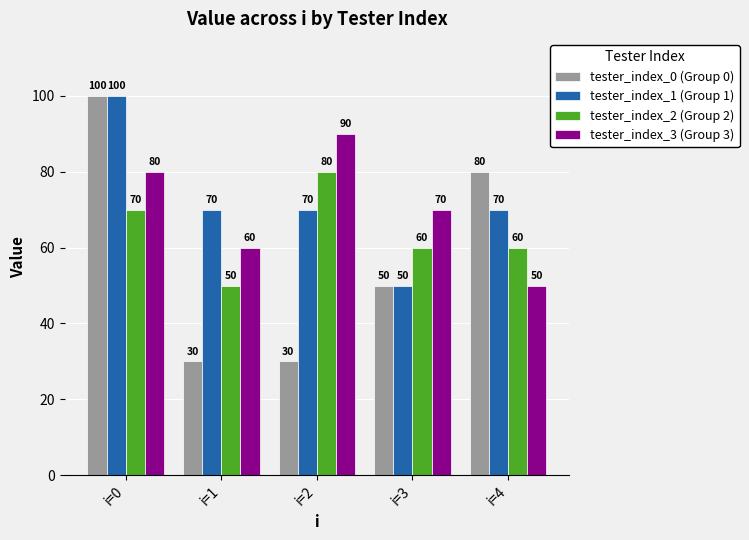

How many tester_index_3 (Group 3) values are between 60 and 80?

3